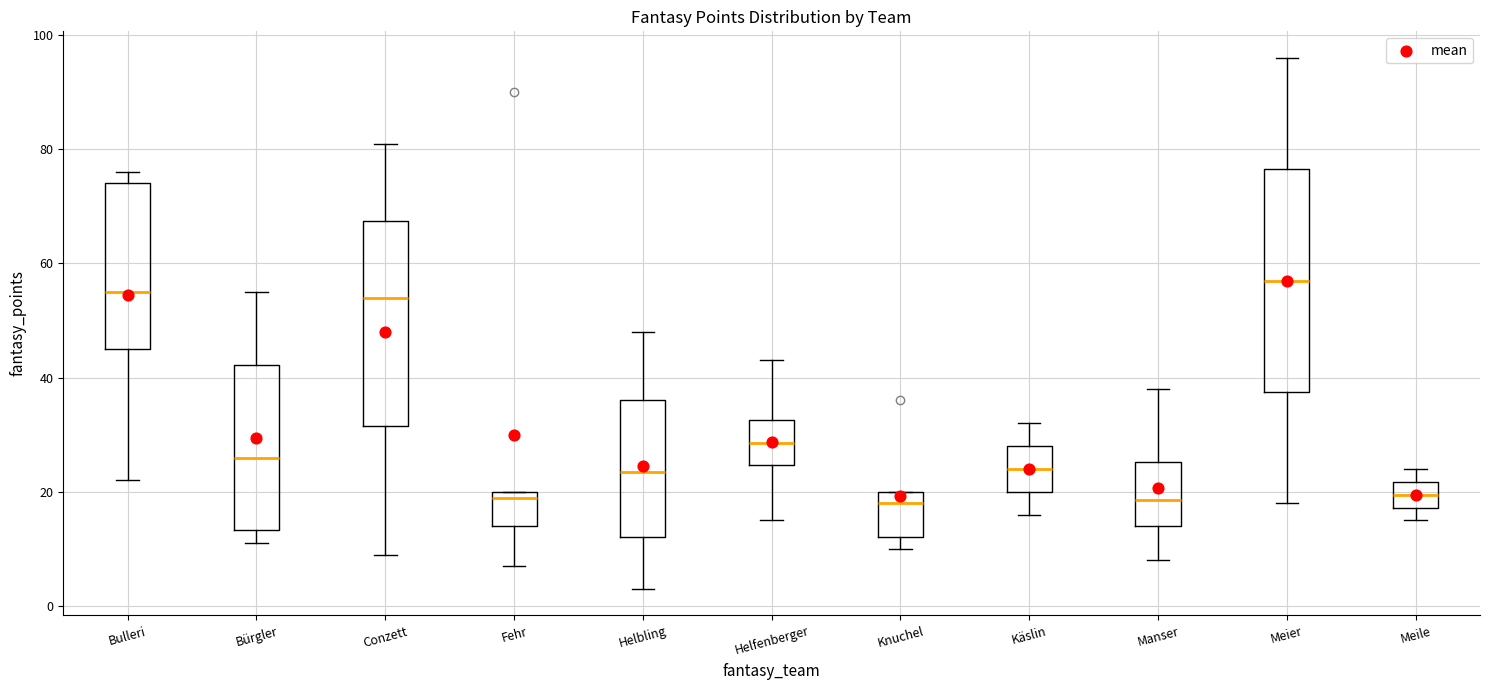

Reading left to right, transcribe this box plot: for each box, give where its median line is, the range the box spans, and where its two whiskers end, as read against the y-axis. The values are not printed on the chart, so give them approximately, as read against the axis.

Bulleri: median 56, box 46 to 74, whiskers 22 to 76
Bürgler: median 26, box 14 to 42, whiskers 12 to 56
Conzett: median 54, box 32 to 68, whiskers 10 to 82
Fehr: median 20 (just below the box's upper edge), box 14 to 20, whiskers 8 to 20
Helbling: median 24, box 12 to 36, whiskers 4 to 48
Helfenberger: median 28, box 24 to 32, whiskers 16 to 44
Knuchel: median 18, box 12 to 20, whiskers 10 to 20
Käslin: median 24, box 20 to 28, whiskers 16 to 32
Manser: median 18, box 14 to 26, whiskers 8 to 38
Meier: median 58, box 38 to 76, whiskers 18 to 96
Meile: median 20, box 18 to 22, whiskers 16 to 24